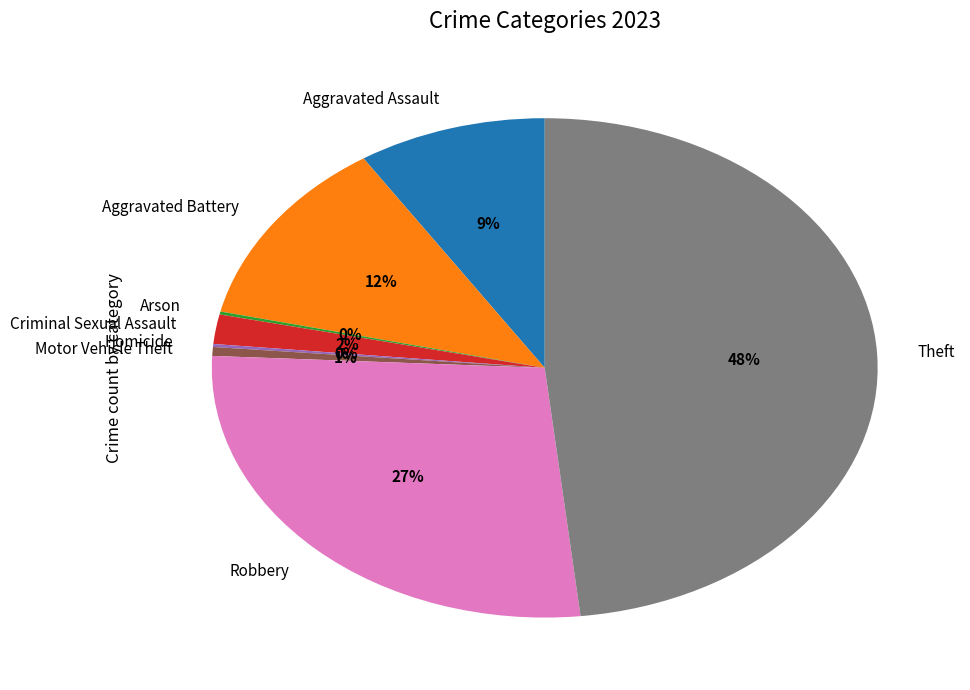

Combined, do Aggravated Assault and Motor Vehicle Theft account for over 50%?

No